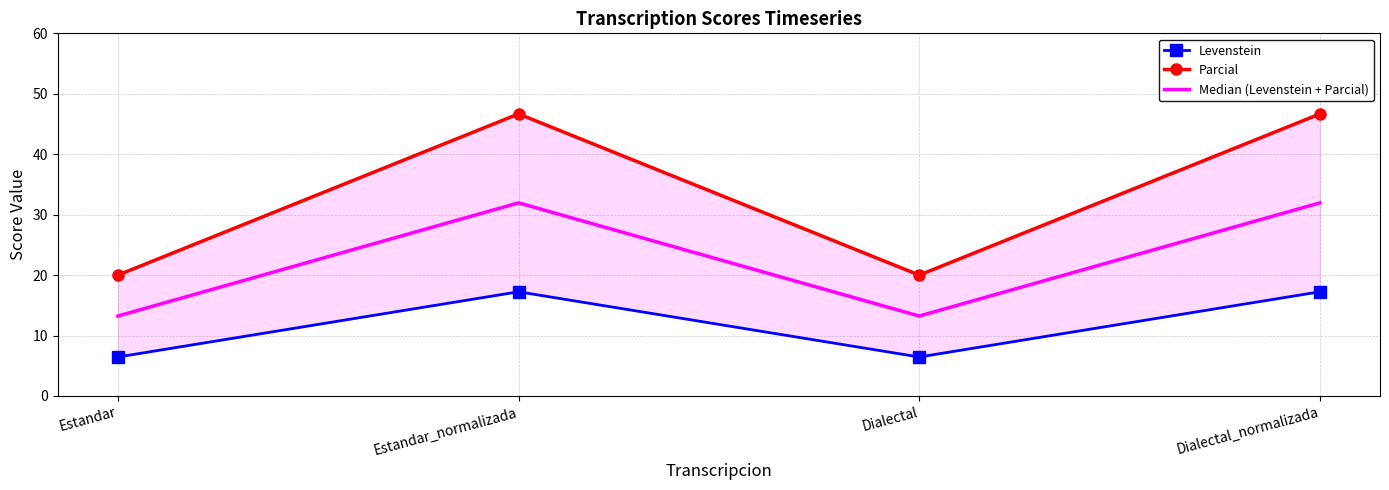

True or false: Levenstein has a value of 24.4 at Dialectal_normalizada.

False